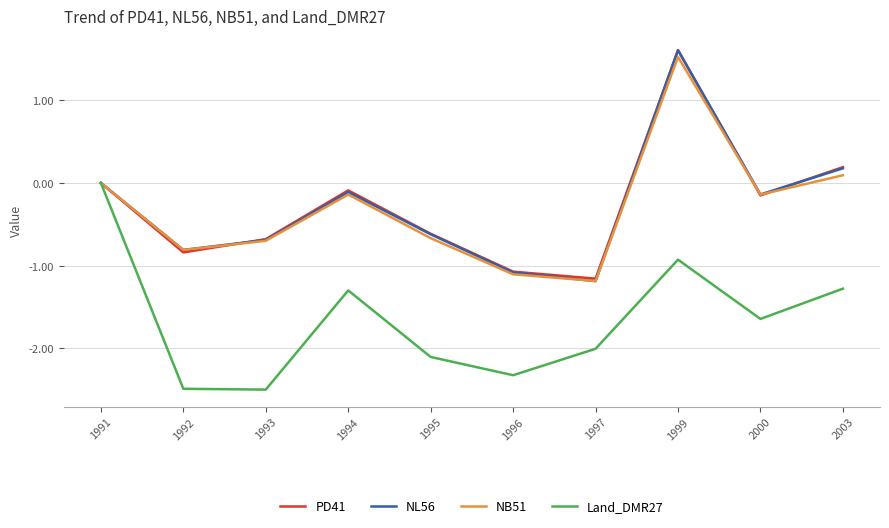

The value of Land_DMR27 at 1992 is -3.6. True or false?

False